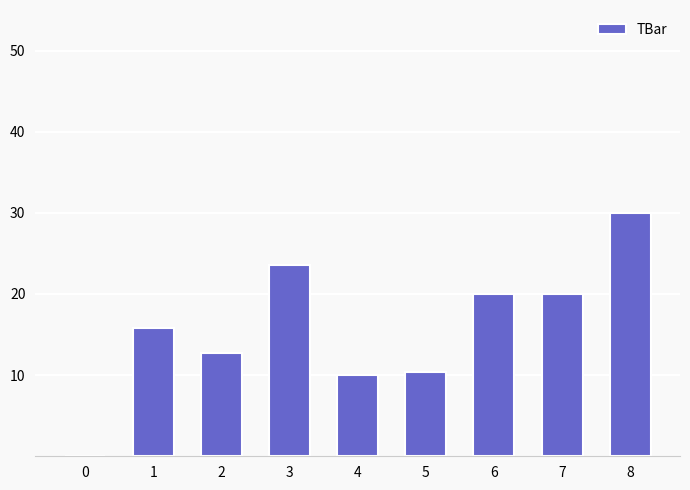

At which label is the value closest to 15?

1